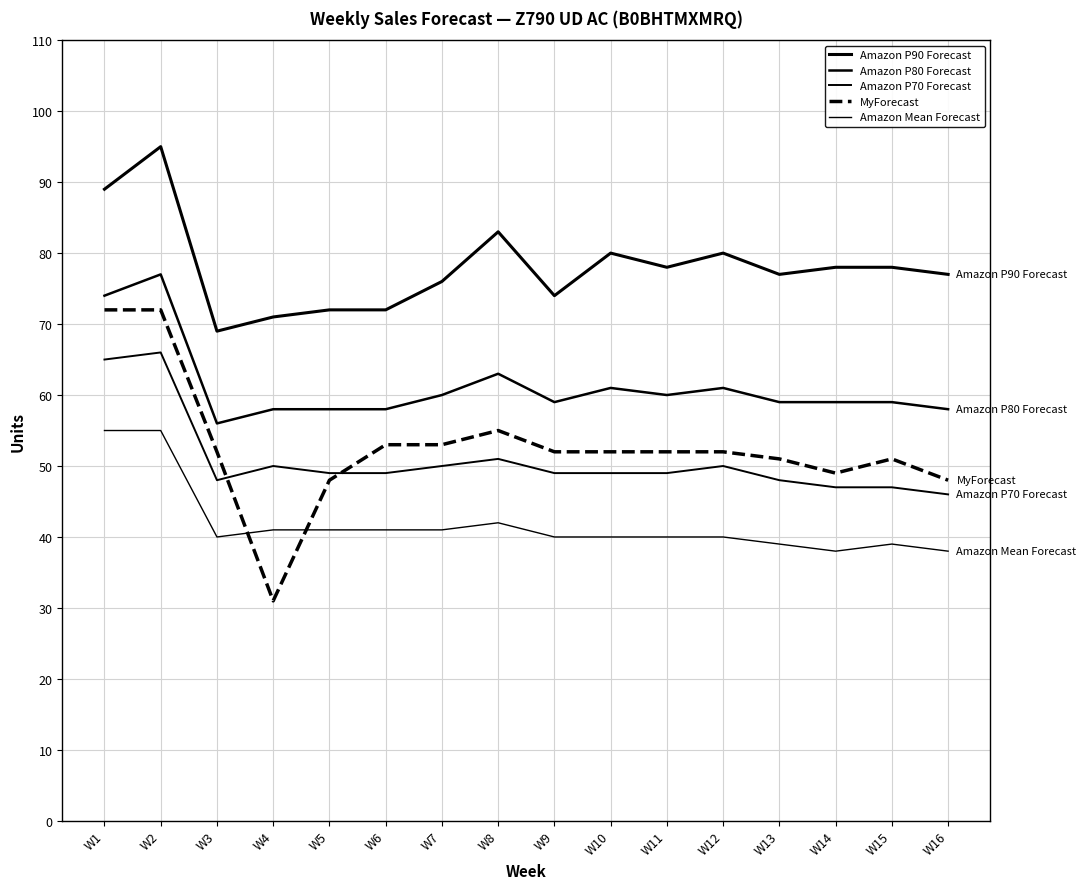

How many lines are shown in the chart?

5